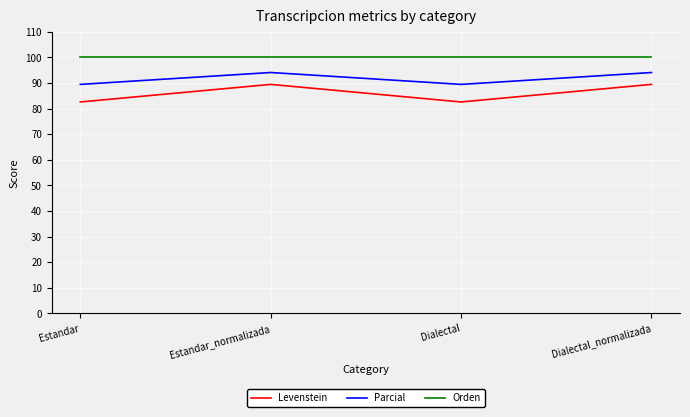

The value of Parcial at Estandar is 135.5. True or false?

False